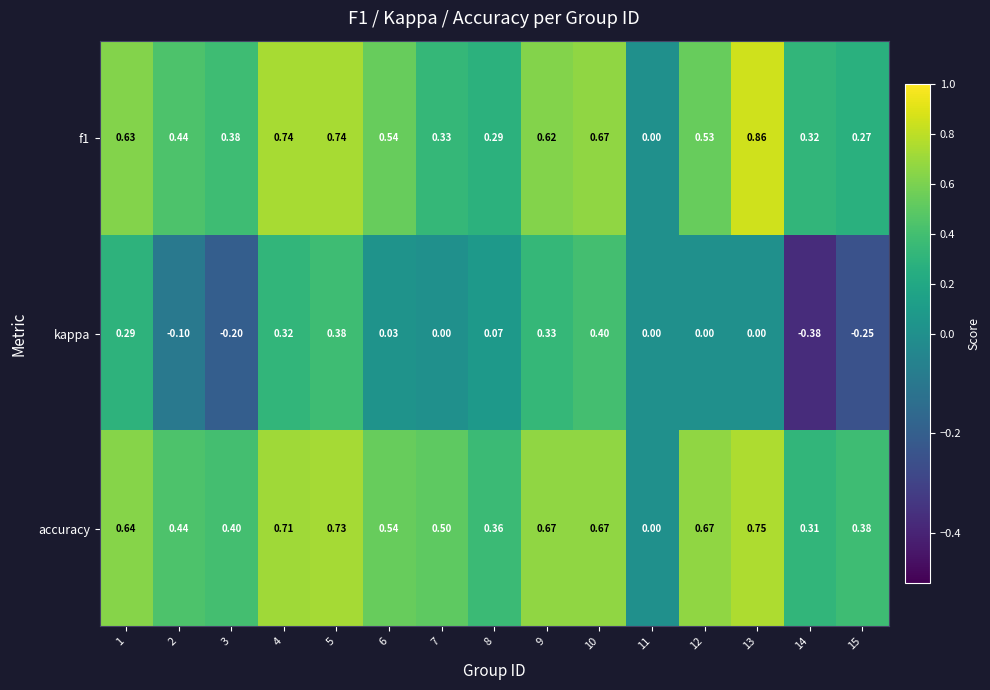

Which series changed the most between 14 and 15?

kappa